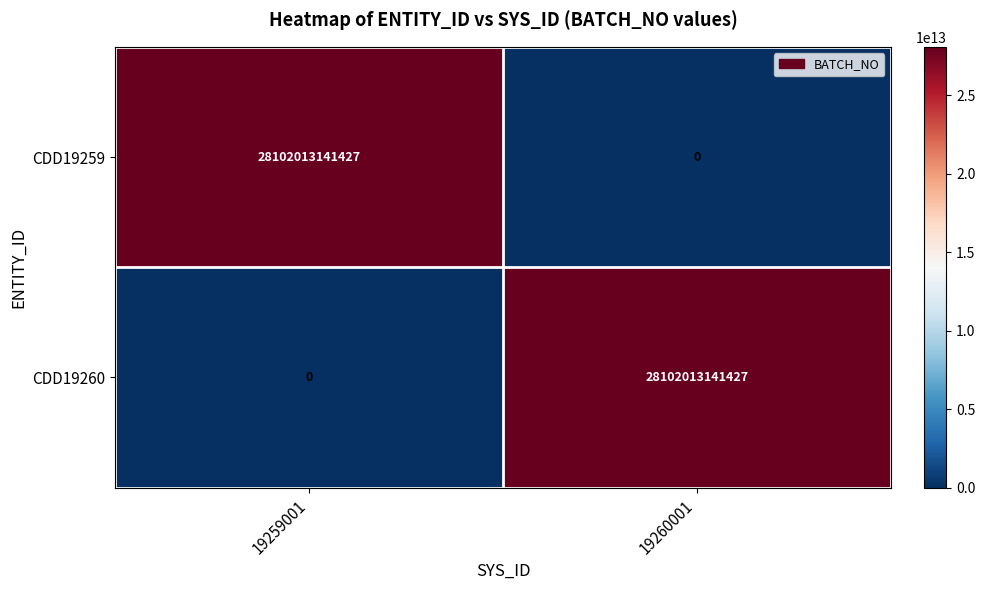

The CDD19259 series shows 28102013141427 at 19259001. True or false?

True